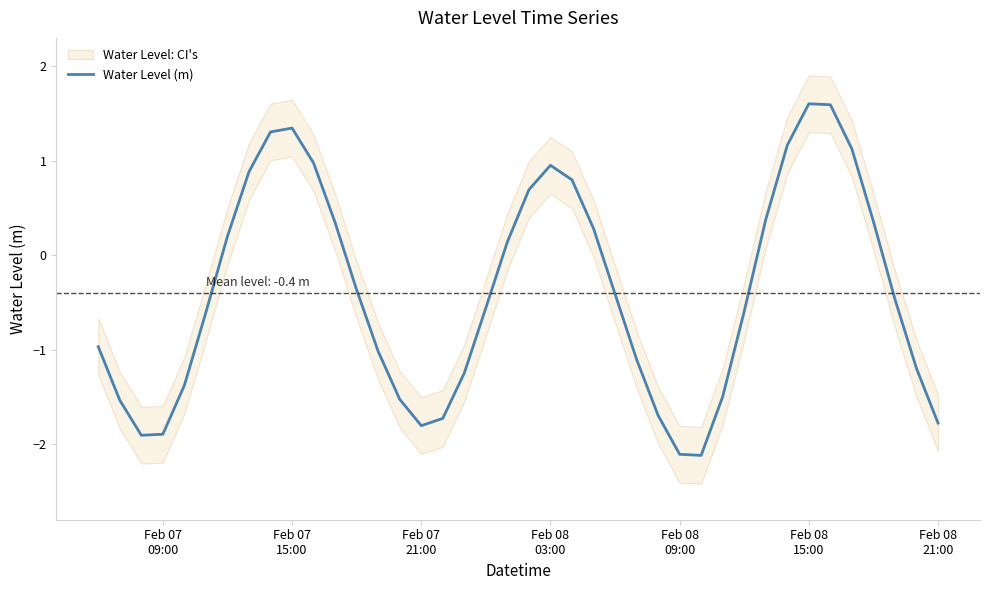

What is the maximum value for Water Level (m)?

1.6